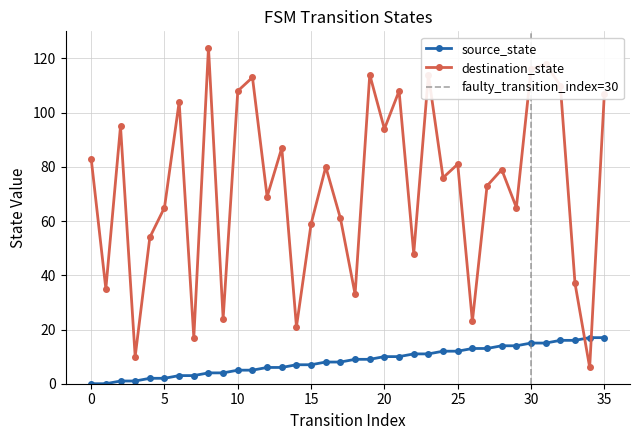

How many distinct data groups are displayed?

2